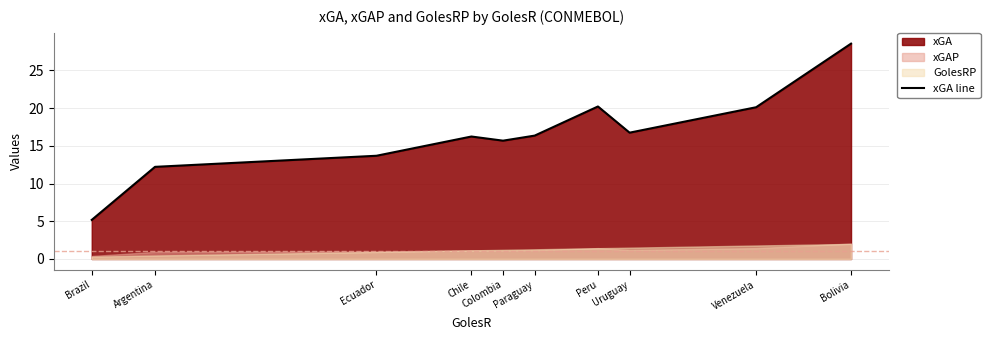

List the labels in order of value, largest first.

Bolivia, Peru, Venezuela, Uruguay, Paraguay, Chile, Colombia, Ecuador, Argentina, Brazil